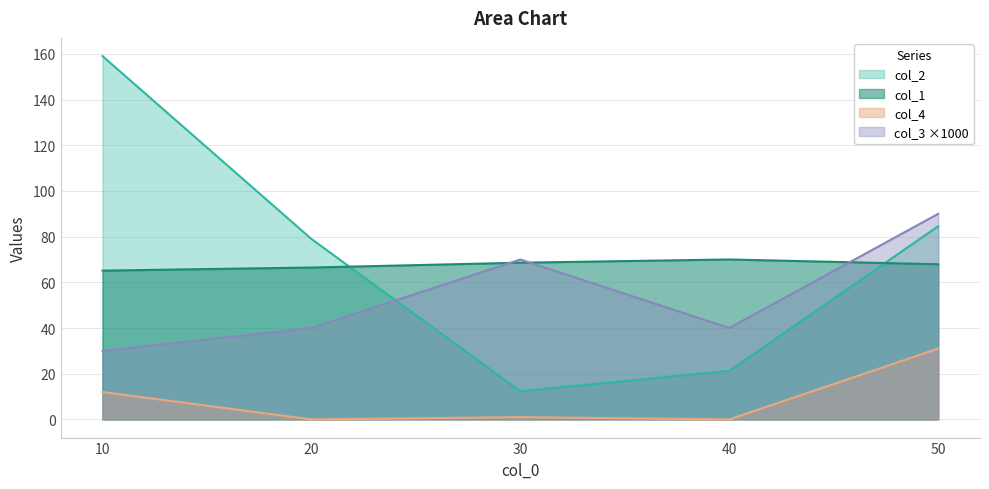

Reading left to right, transcribe all the data shown in this chart.

col_1: 65.1	66.5	68.6	70.0	67.9
col_2: 159.0	79.0	12.3	21.2	84.6
col_3: 30.0	40.0	70.0	40.0	90.0
col_4: 12.0	0.0	1.0	0.0	31.0